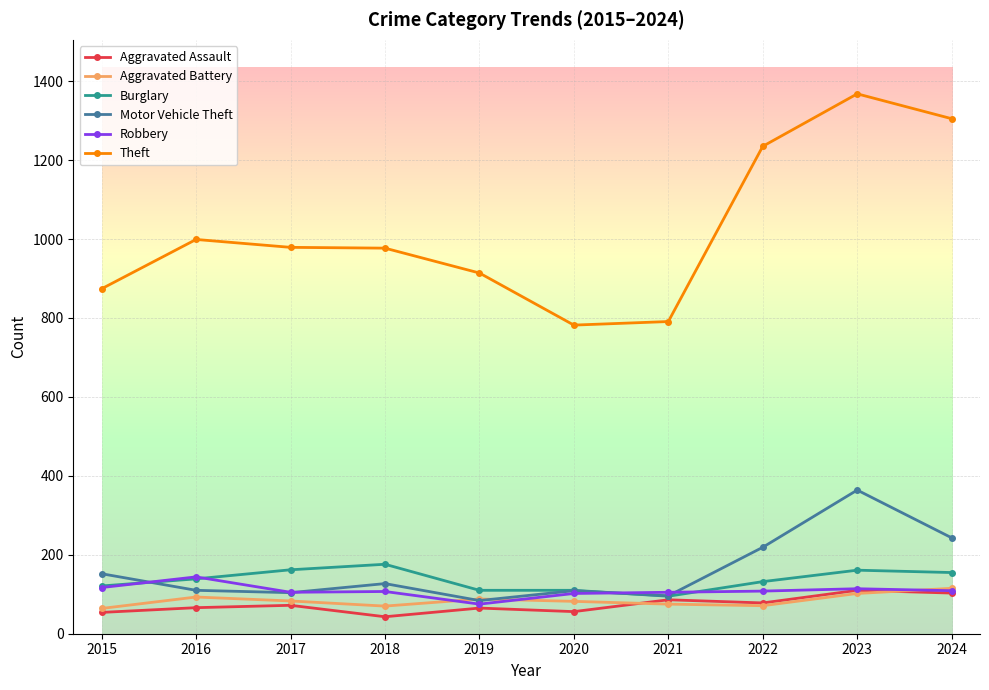

What is the maximum value shown in the chart?

1368